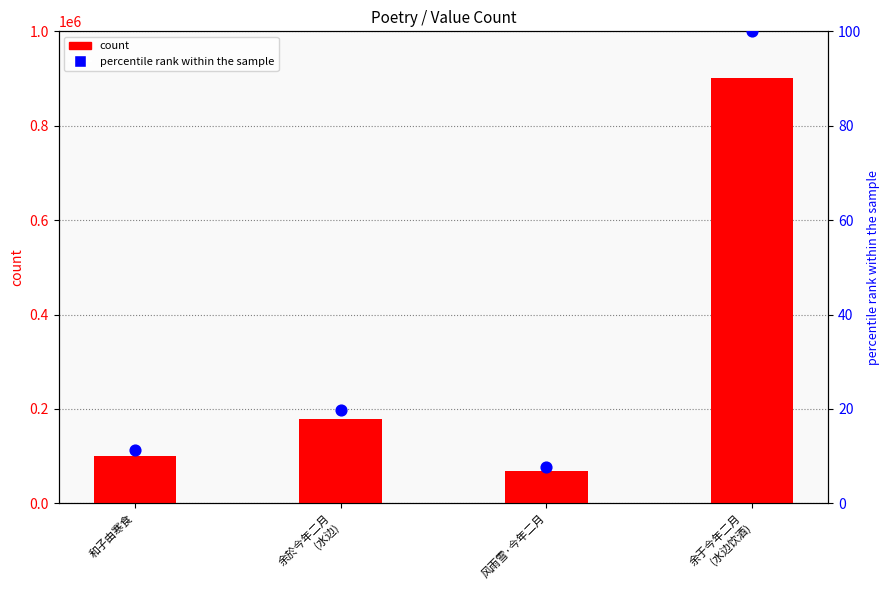

Which series reaches the maximum Y coordinate?

count